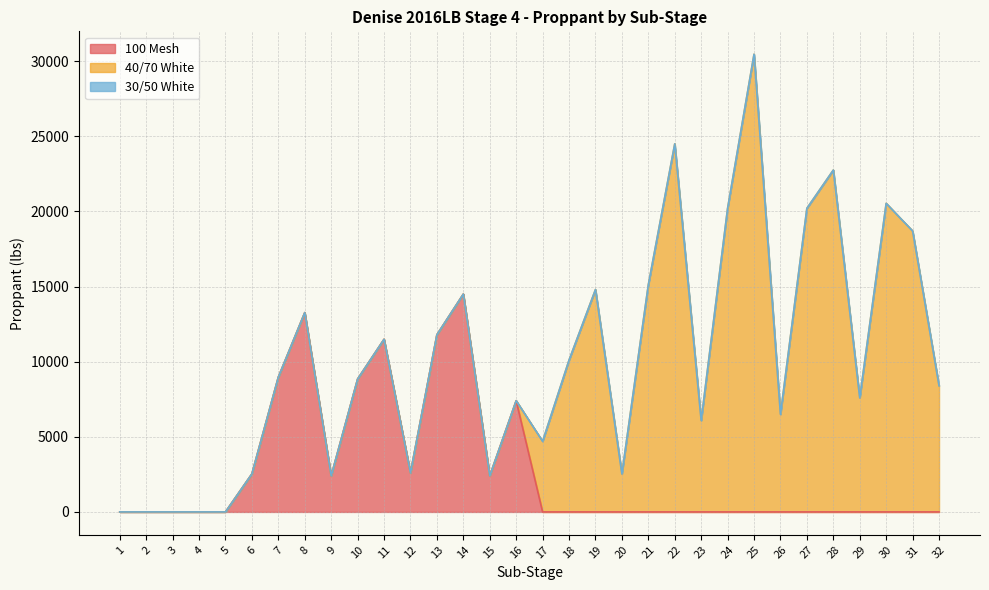

What is the difference between the 100 Mesh values at 6 and 27?

2532